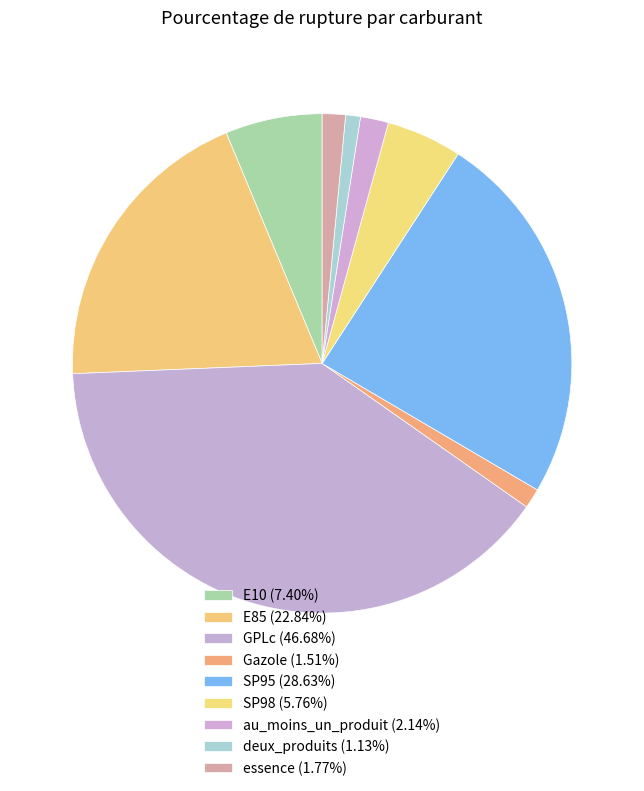

Which category has the biggest portion of the pie?

GPLc